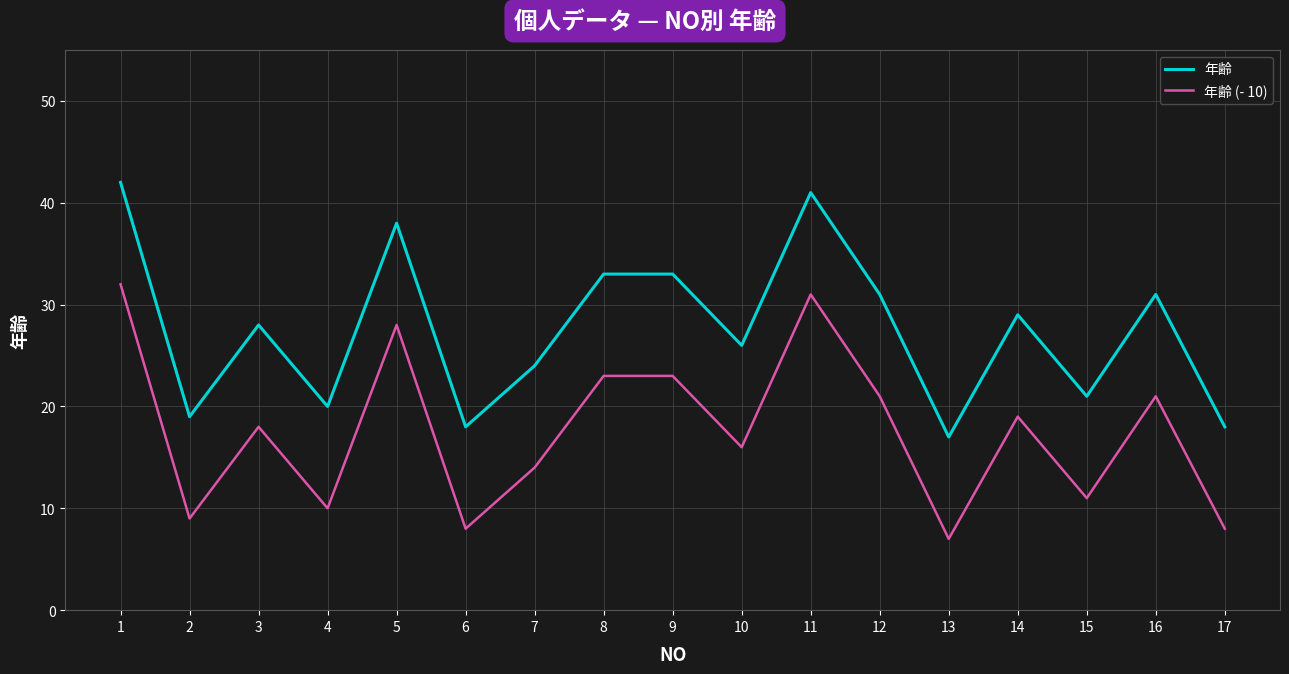

What is the sum of the 年齢 values at 9 and 15?

54